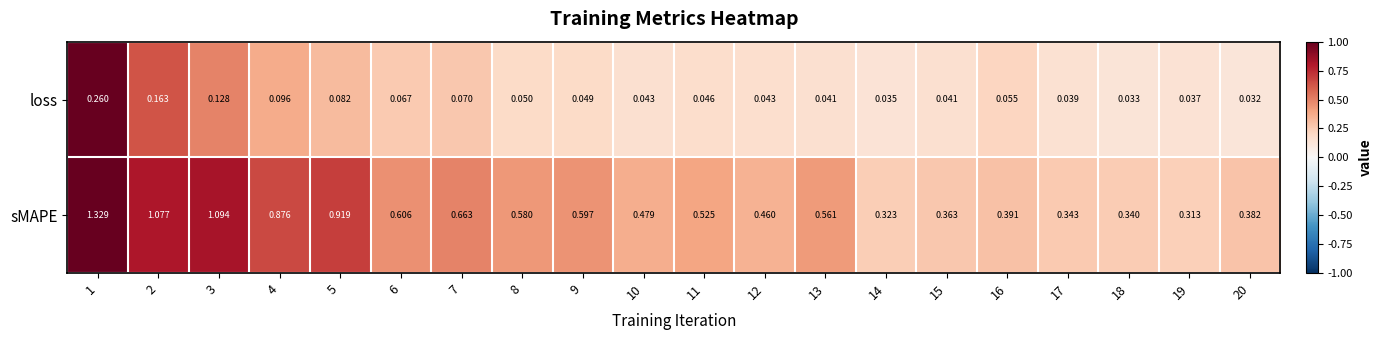

At which category is the sum across all series the highest?

1